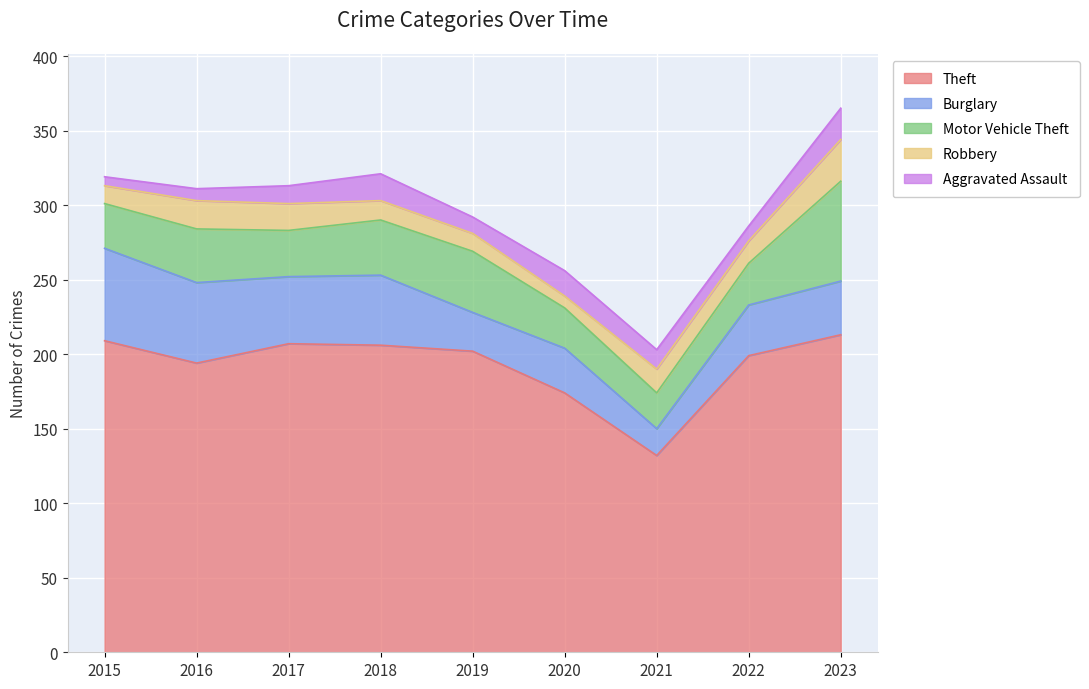

Count the number of categories in the chart.

9